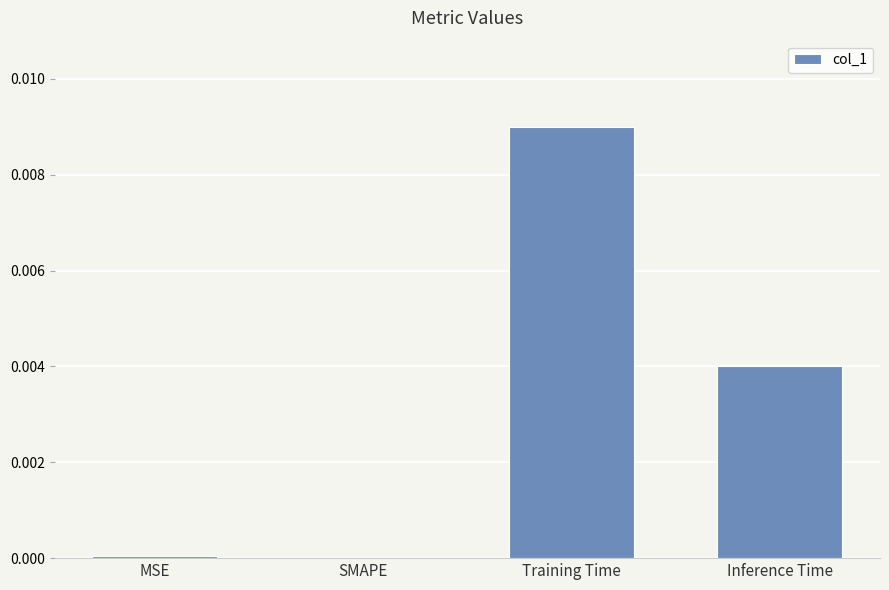

How many data points does each series have?

4